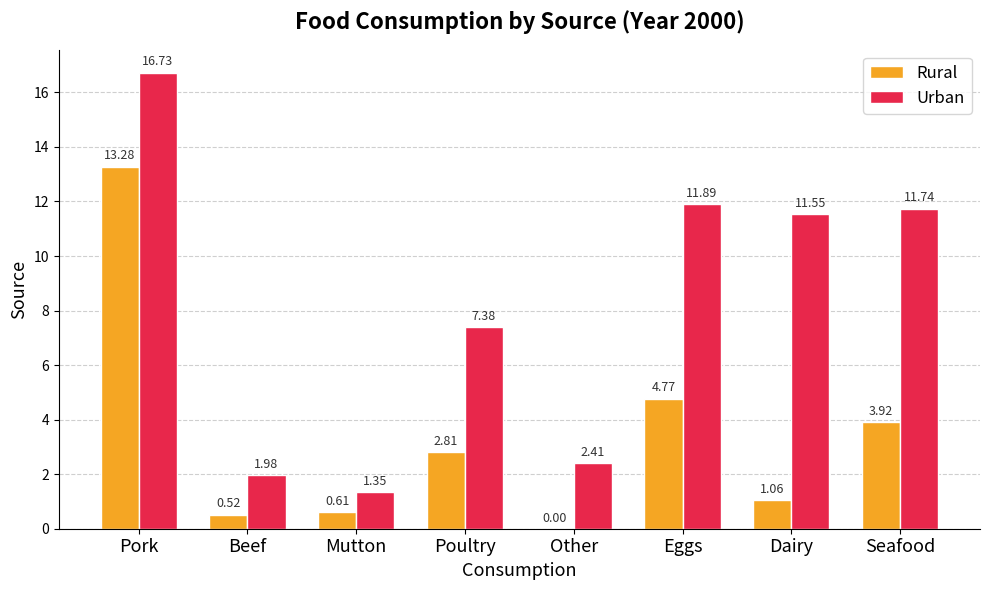

What is the sum of all Rural values?

27.0